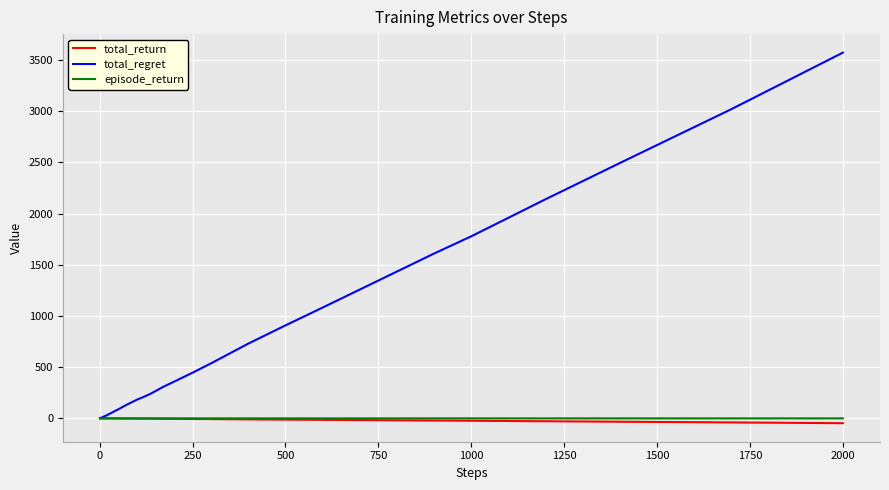

Is this an area chart (filled region under the line)?

No